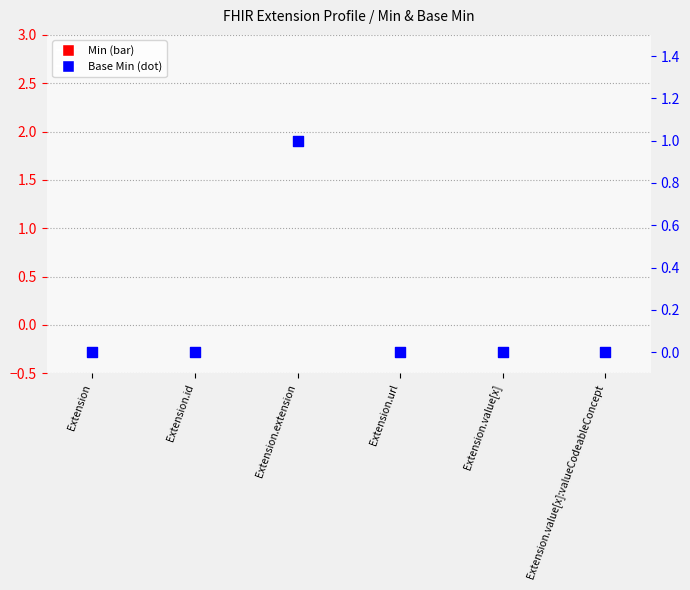

What are all the series names shown in the legend?

Min, Base Min